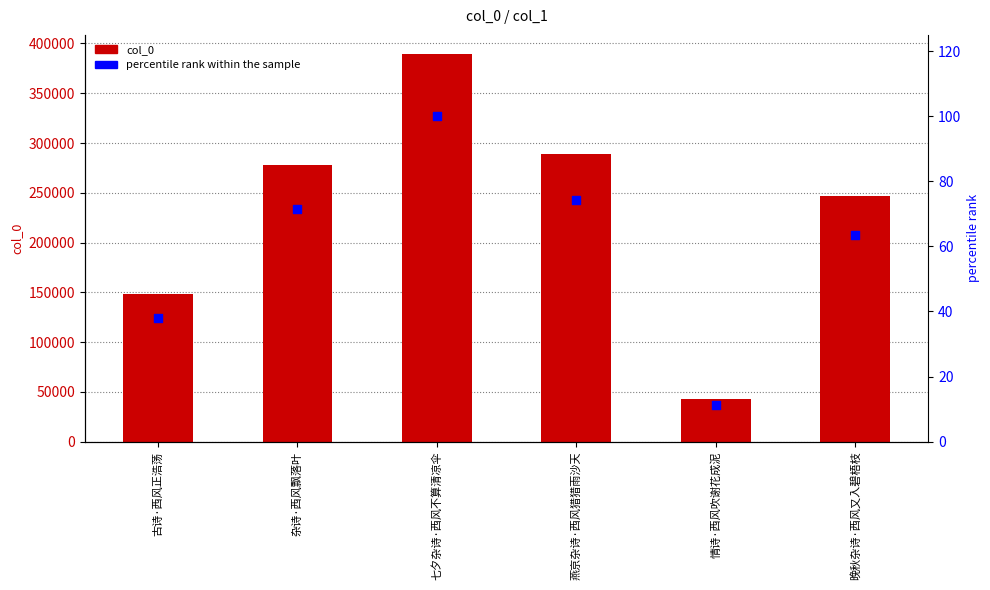

Is the value of col_0 at 晚秋杂诗·西风又入碧梧枝 greater than the value of percentile rank within the sample at 七夕杂诗·西风不算清凉伞?

Yes